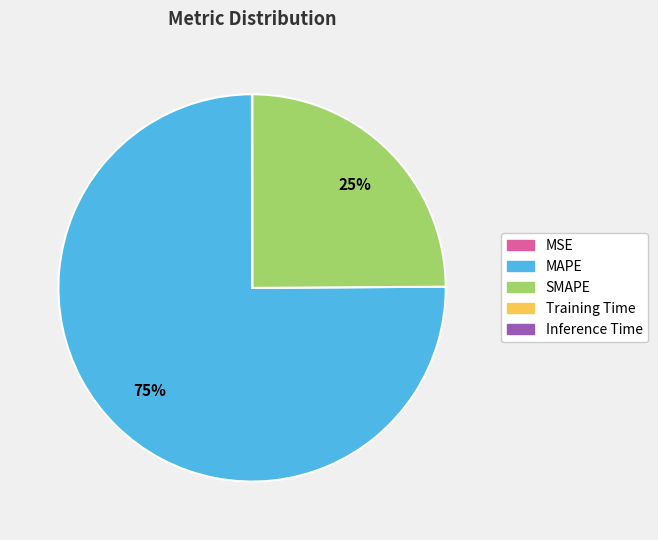

Which slice represents more than half of the pie?

MAPE